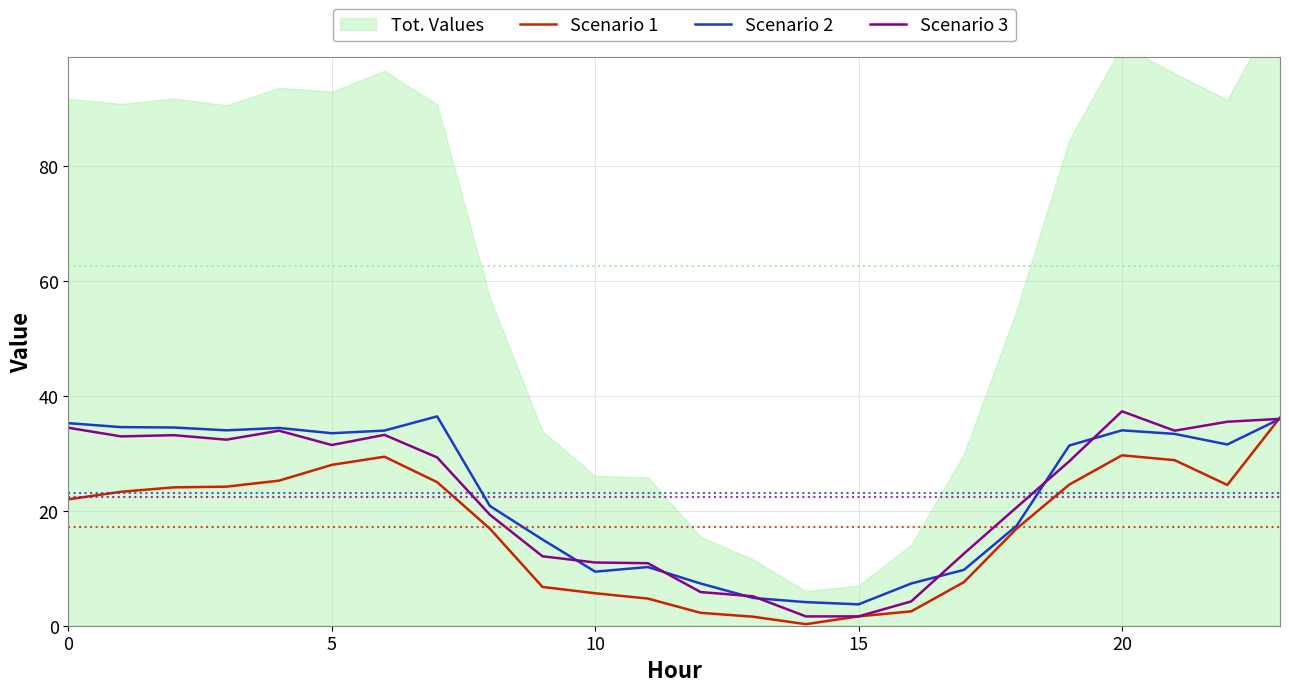

What is the difference between the Scenario 1 values at 9 and 16?

4.2